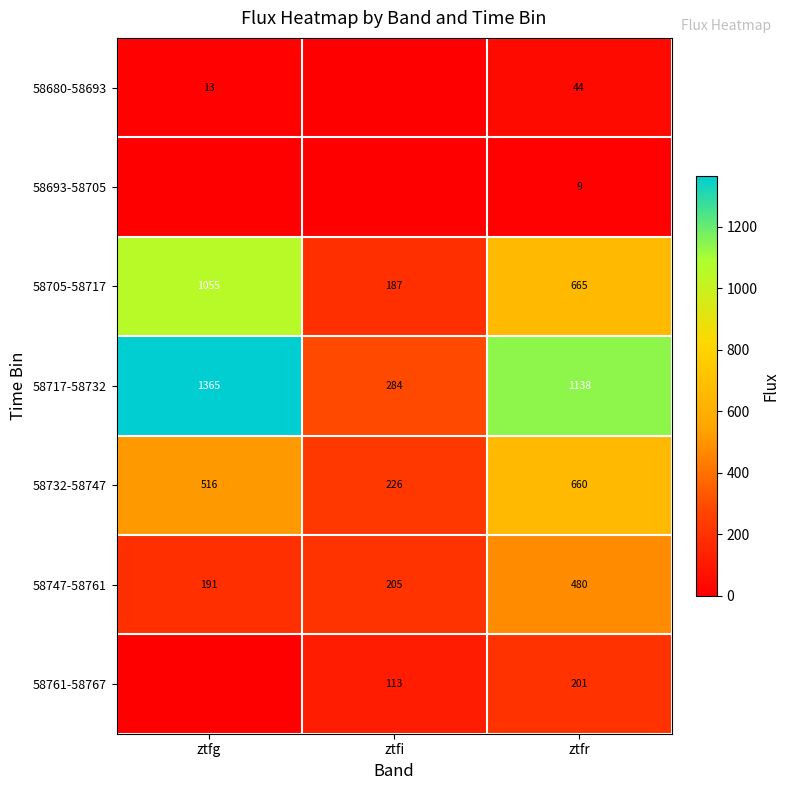

What is the difference between the maximum and minimum values in the 58705-58717 series?

868